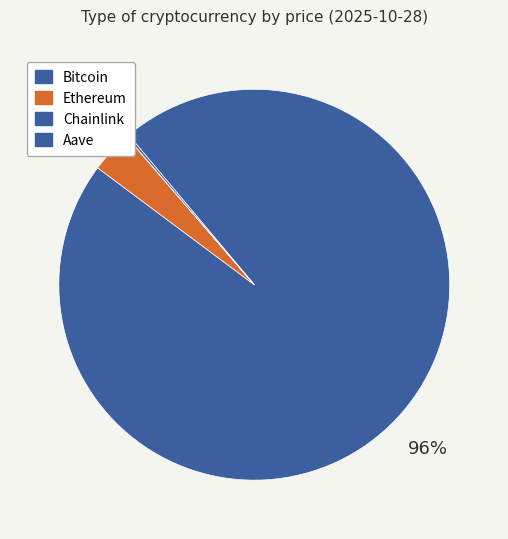

Combined, what portion of the pie is Aave and Bitcoin?

96.5%